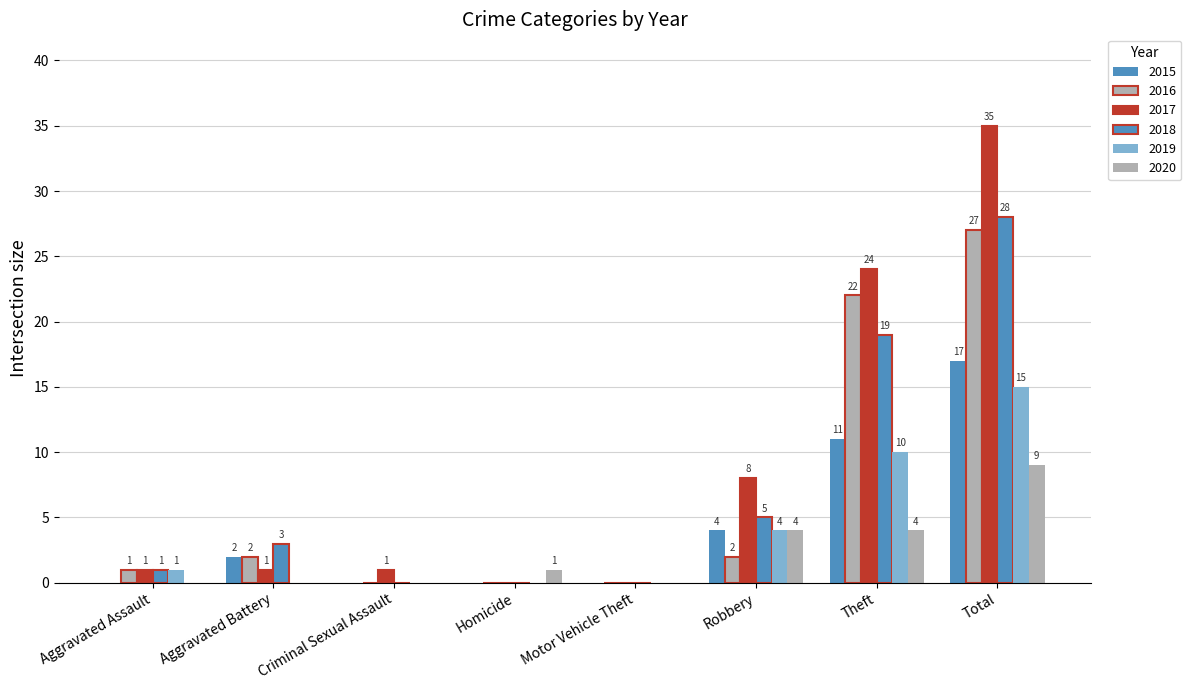

The 2016 series shows 2 at Aggravated Battery. True or false?

True